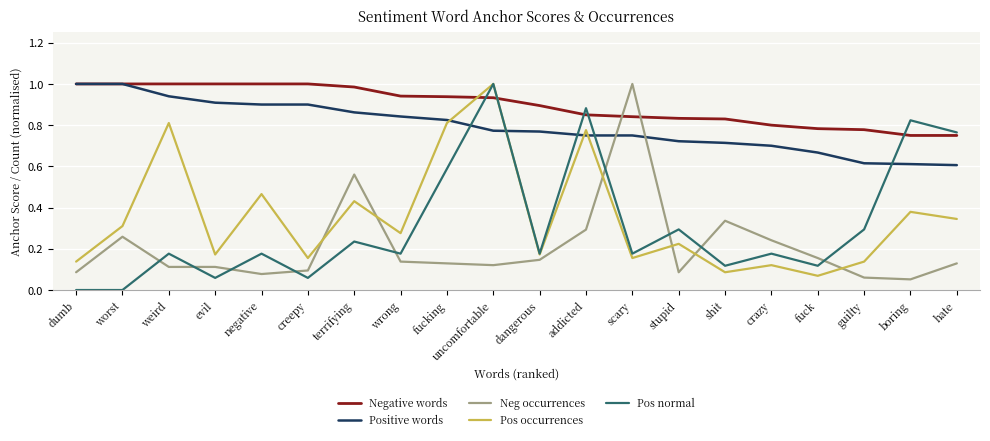

At which label does Neg occurrences reach its peak?

scary